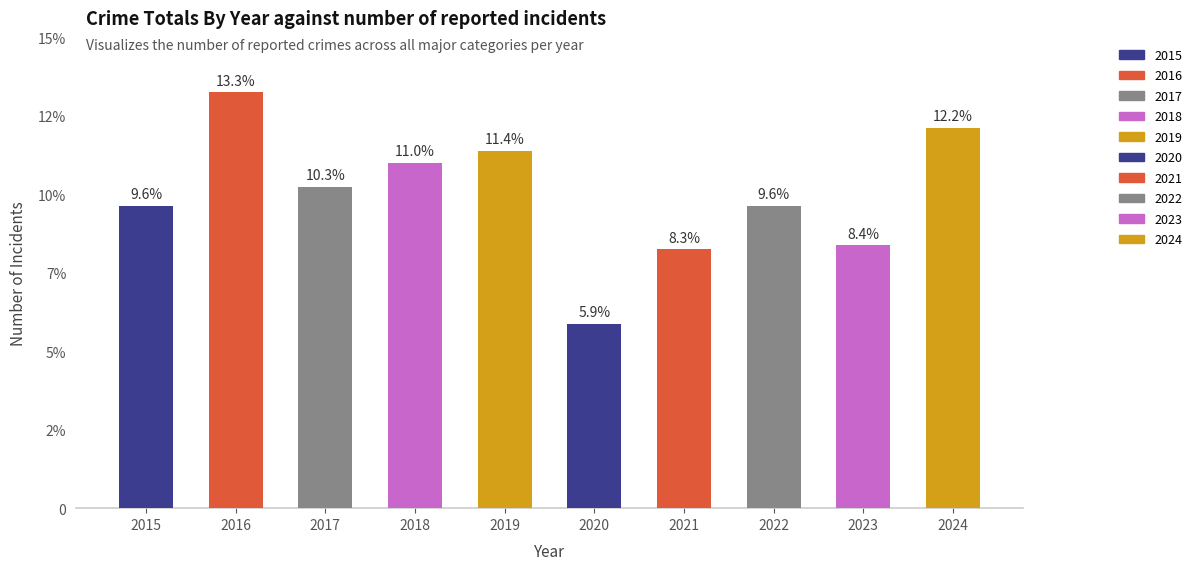

Are the bars horizontal?

No